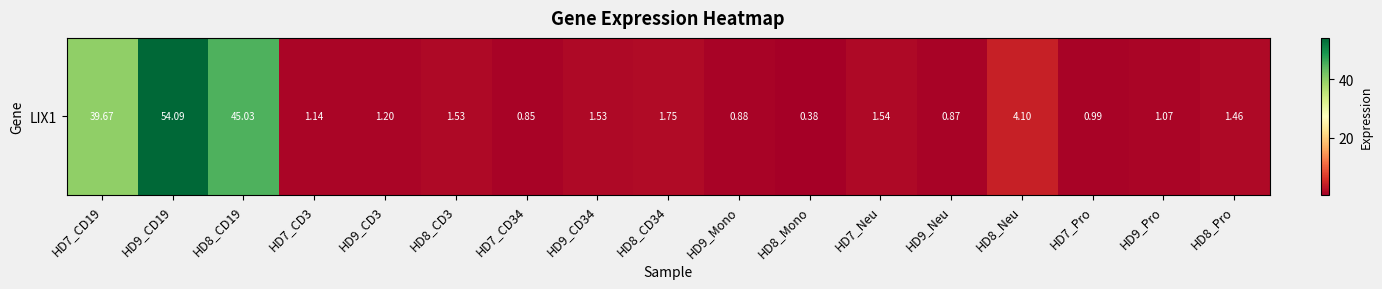

Reading right to left, extract all data points from this chart.

1.5	1.1	1.0	4.1	0.9	1.5	0.4	0.9	1.8	1.5	0.8	1.5	1.2	1.1	45.0	54.1	39.7